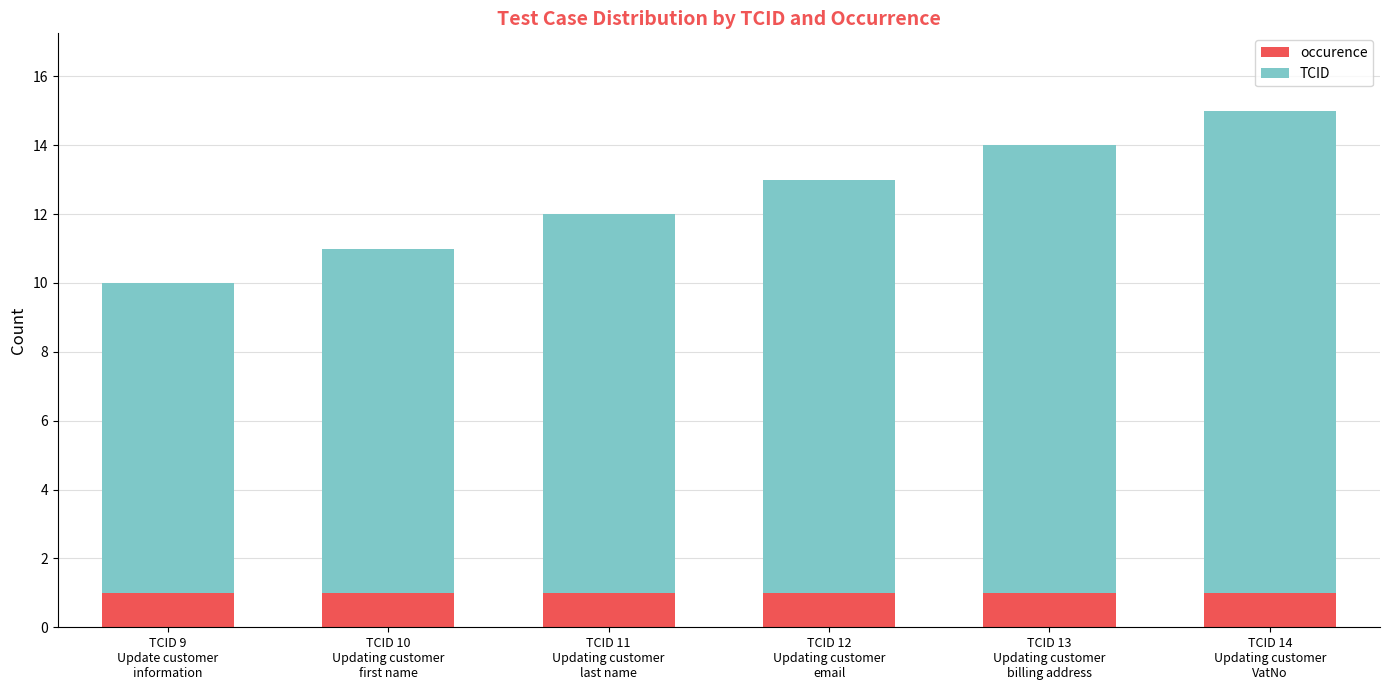

What is the sum of all occurence values?

6